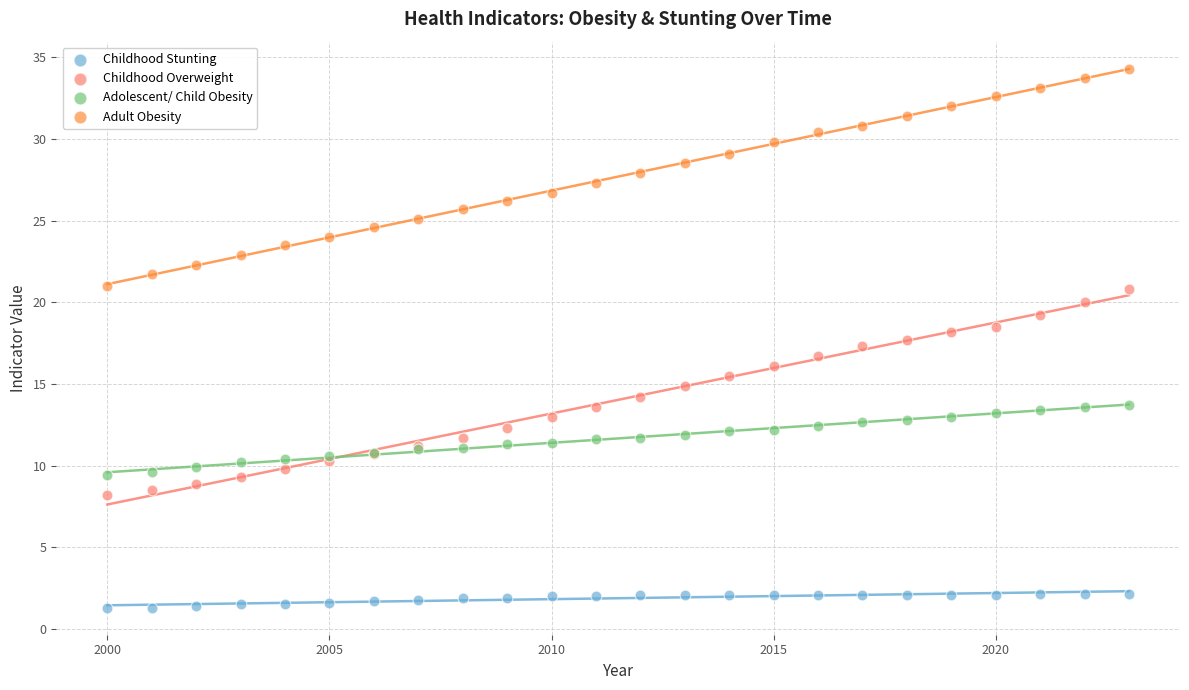

What is the X range (max minus min) for the scatter plot?

23.0